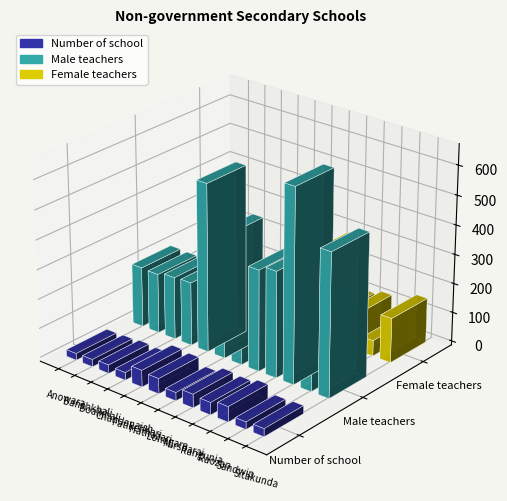

Reading left to right, what are all the values shown in this chart?

Number of school: Anowara=23	Banshkhali=25	Boalkhali=29	Chandanaish=26	Fatikchhari=57	Hathazari=52	Lohagara=28	Mirsharai=46	Rangunia=42	Raozan=52	Sandwip=25	Sitakunda=27
Male teachers: Anowara=205	Banshkhali=203	Boalkhali=213	Chandanaish=216	Fatikchhari=571	Hathazari=415	Lohagara=223	Mirsharai=344	Rangunia=361	Raozan=657	Sandwip=275	Sitakunda=487
Female teachers: Anowara=56	Banshkhali=50	Boalkhali=62	Chandanaish=79	Fatikchhari=101	Hathazari=205	Lohagara=15	Mirsharai=286	Rangunia=106	Raozan=121	Sandwip=53	Sitakunda=152